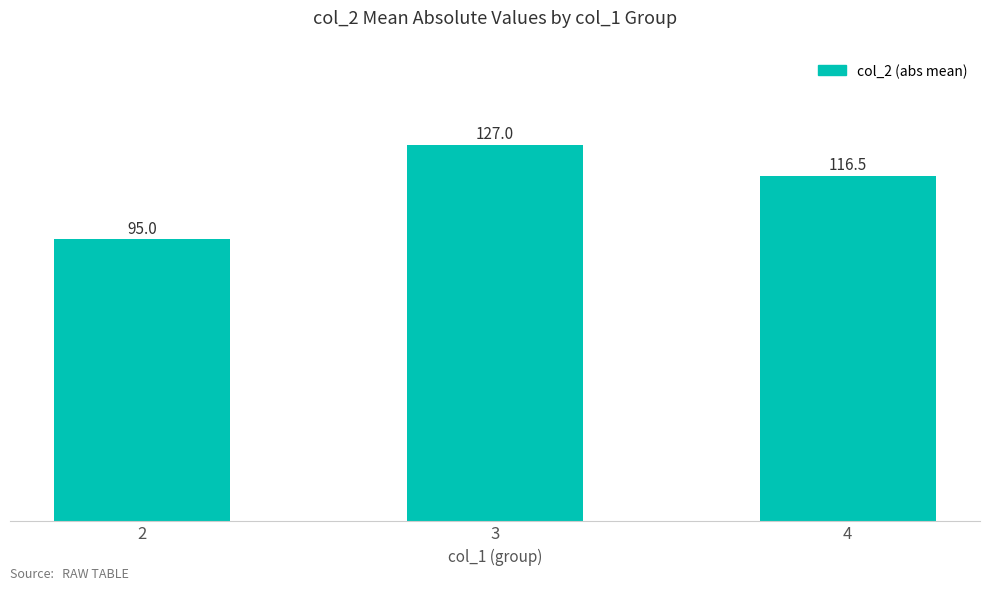

List the labels in order of value, largest first.

3, 4, 2